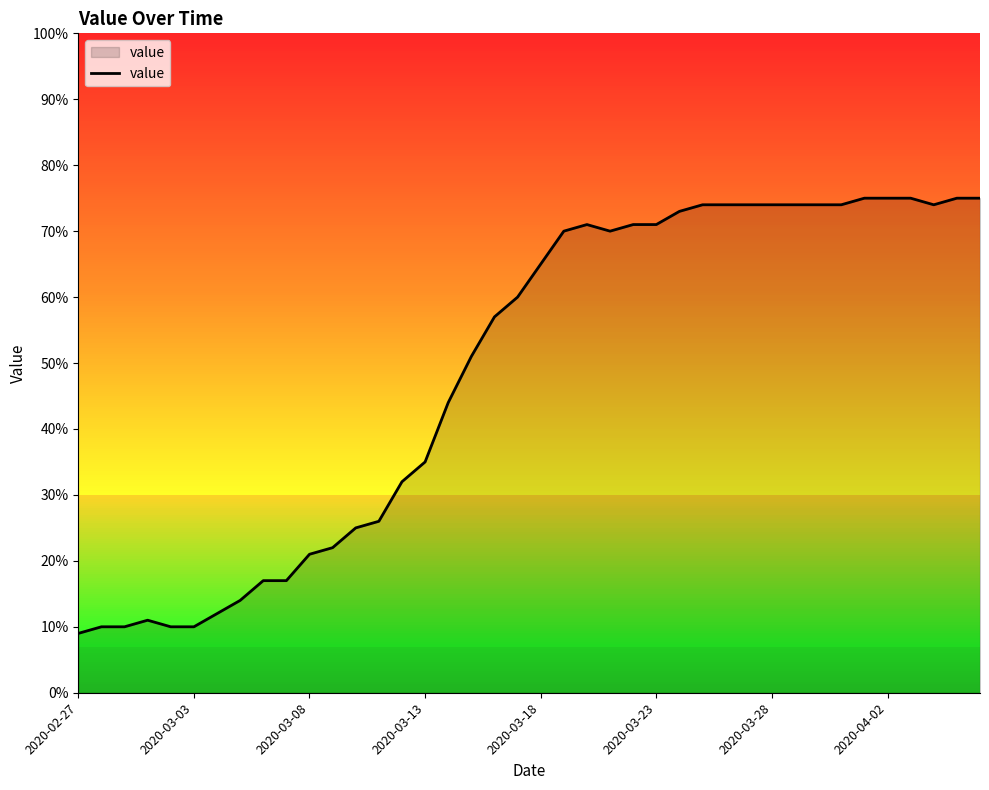

What is the difference between the maximum and minimum values?

66